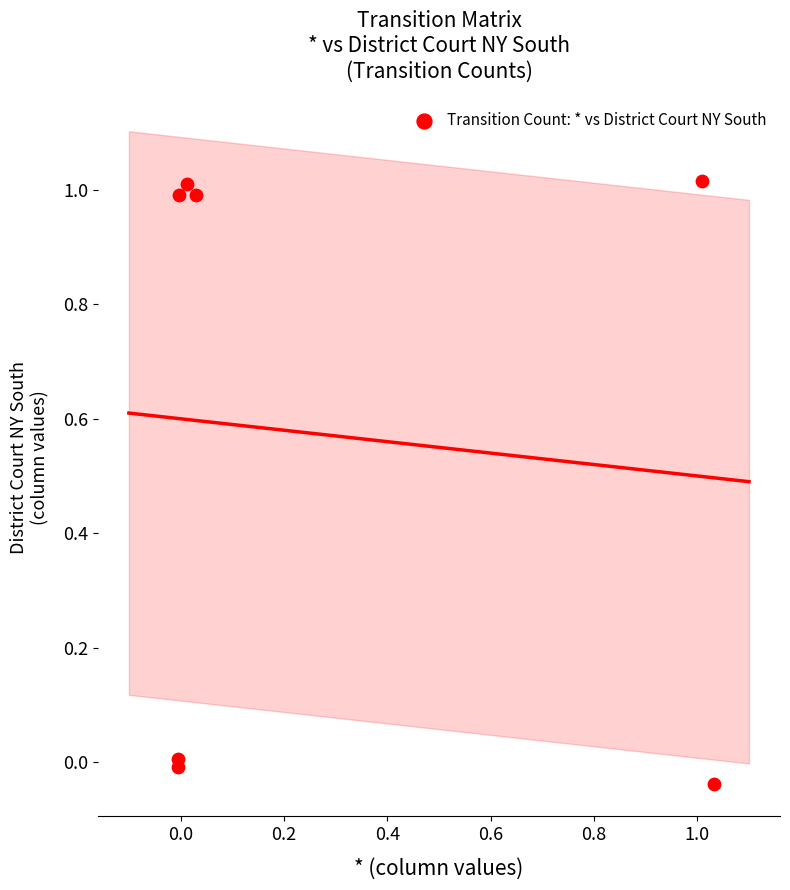

What is the range of Y values (max minus min)?

1.1